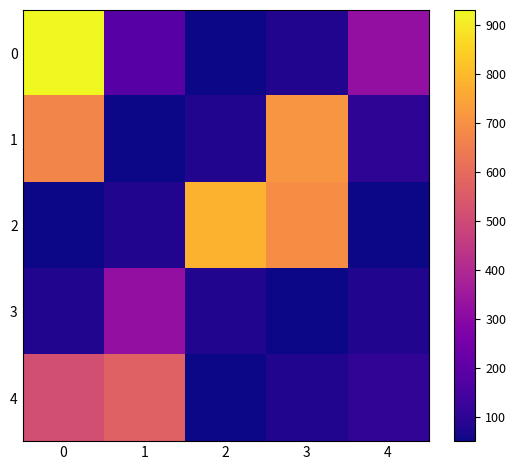

Which label corresponds to the smallest value in the chart?

2